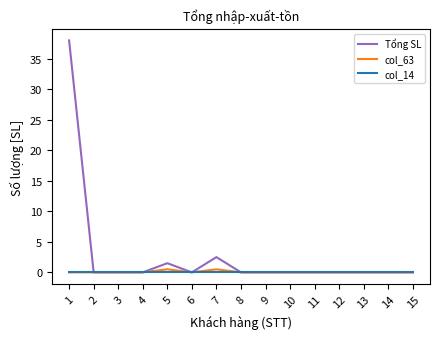

How many lines are shown in the chart?

3